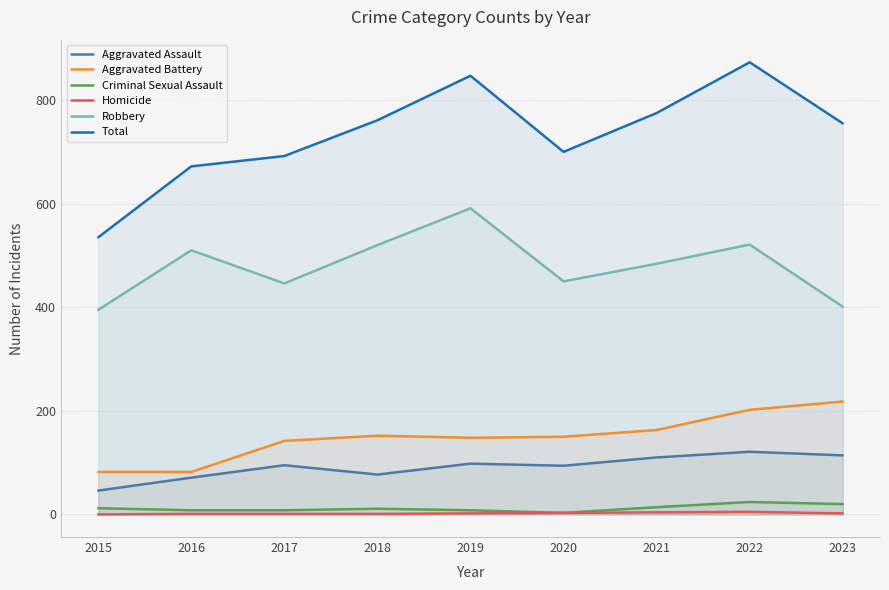

Reading left to right, transcribe all the data shown in this chart.

Aggravated Assault: 2015=46	2016=71	2017=95	2018=77	2019=98	2020=94	2021=110	2022=121	2023=114
Aggravated Battery: 2015=82	2016=82	2017=142	2018=152	2019=148	2020=150	2021=163	2022=202	2023=218
Criminal Sexual Assault: 2015=12	2016=8	2017=8	2018=11	2019=8	2020=3	2021=14	2022=24	2023=20
Homicide: 2015=0	2016=1	2017=1	2018=1	2019=2	2020=3	2021=4	2022=5	2023=2
Robbery: 2015=395	2016=510	2017=446	2018=520	2019=591	2020=450	2021=484	2022=521	2023=401
Total: 2015=535	2016=672	2017=692	2018=761	2019=847	2020=700	2021=775	2022=873	2023=755